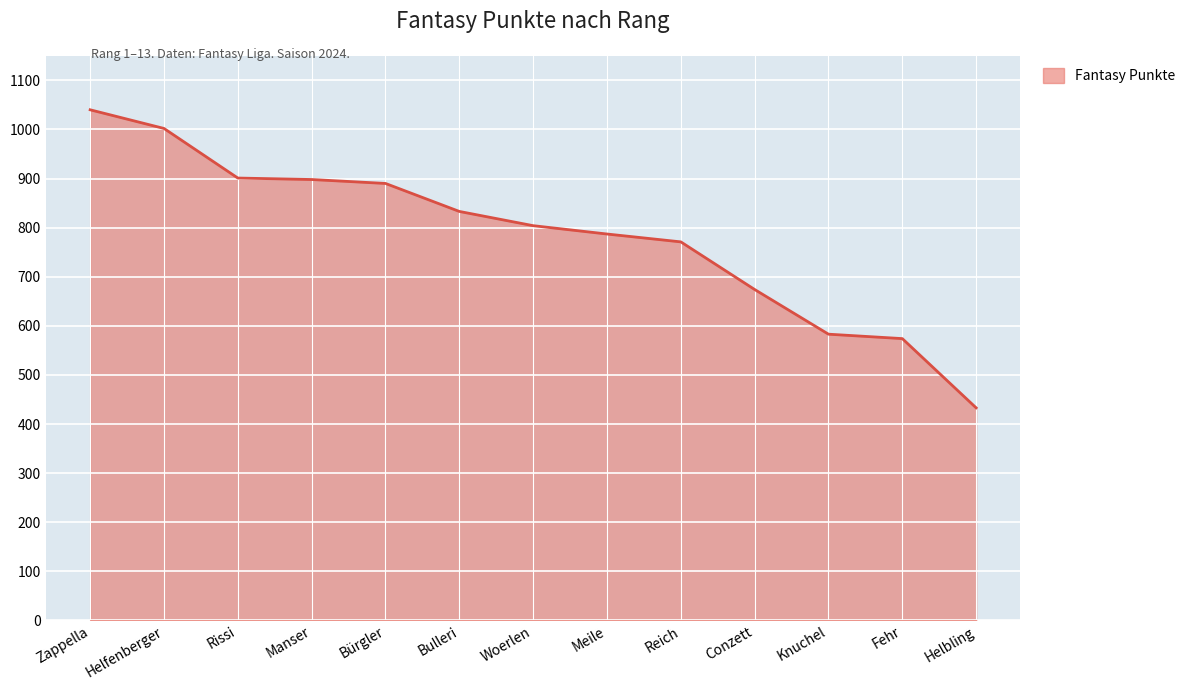

Which label corresponds to the smallest value in the chart?

Helbling